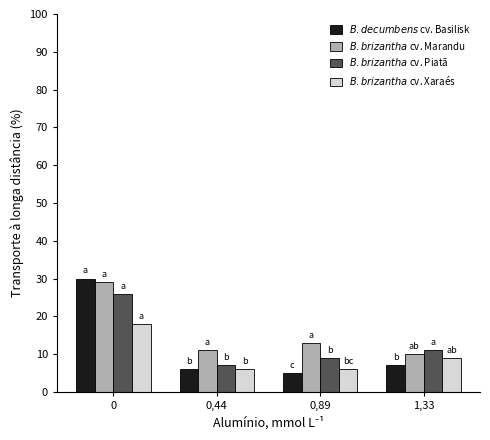

What is the total value across all series at 0,44?

30